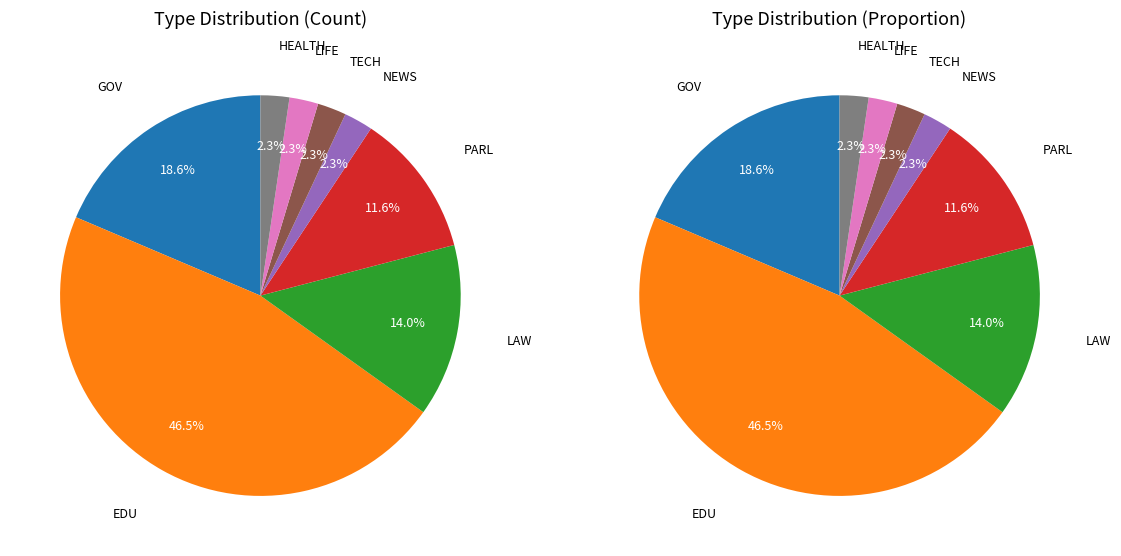

What is the smallest slice in the pie chart?

NEWS